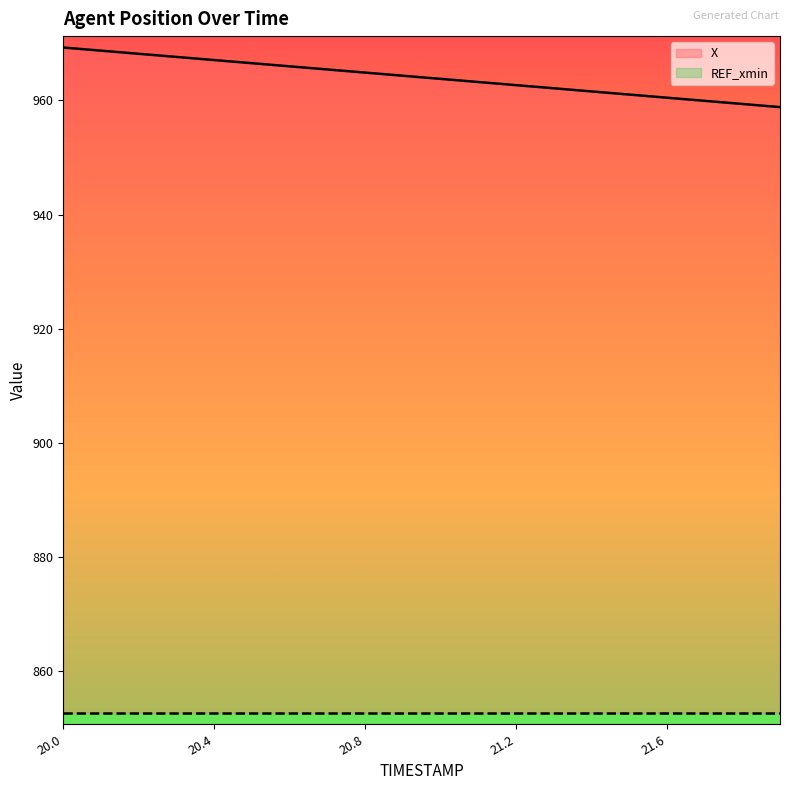

Rank the categories by value from lowest to highest.

21.9, 21.8, 21.7, 21.6, 21.5, 21.4, 21.3, 21.2, 21.1, 21.0, 20.9, 20.8, 20.7, 20.6, 20.5, 20.4, 20.3, 20.2, 20.1, 20.0